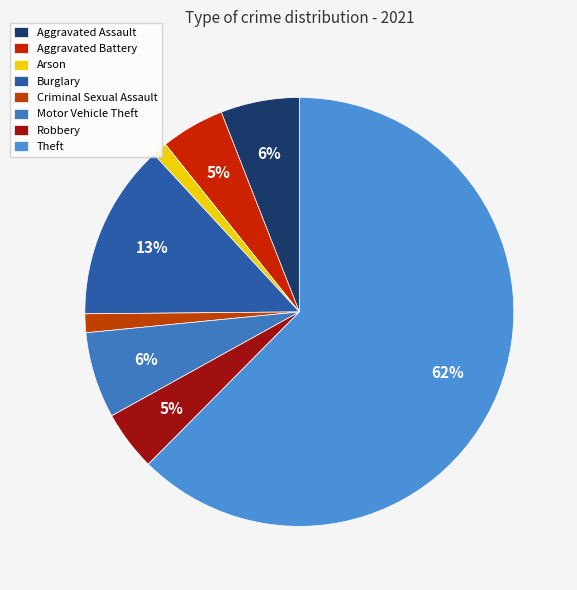

To the nearest percent, what percentage of the pie is Aggravated Battery?

5%